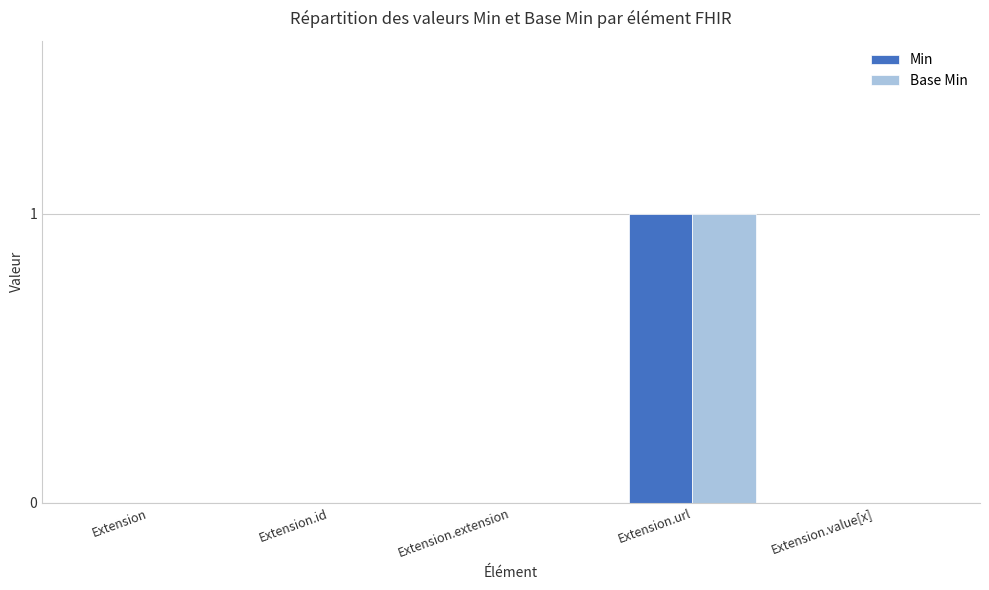

Is the value of Base Min at Extension.url greater than the value of Min at Extension.value[x]?

Yes